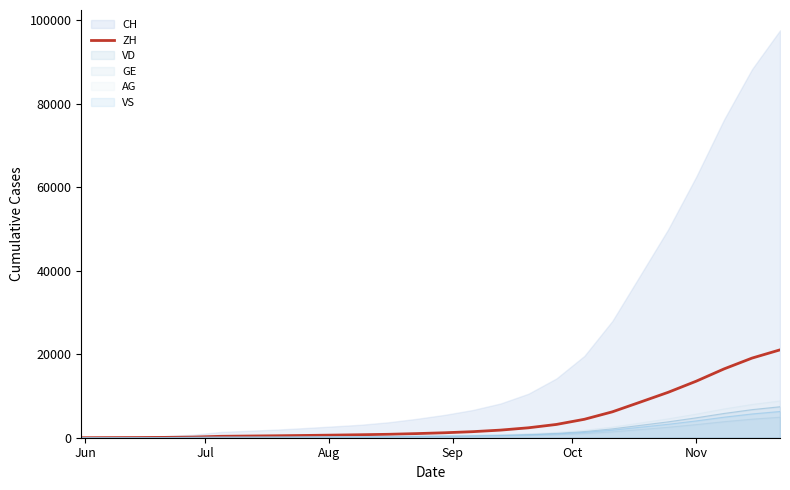

What is the value of the 13th point from the left?

990